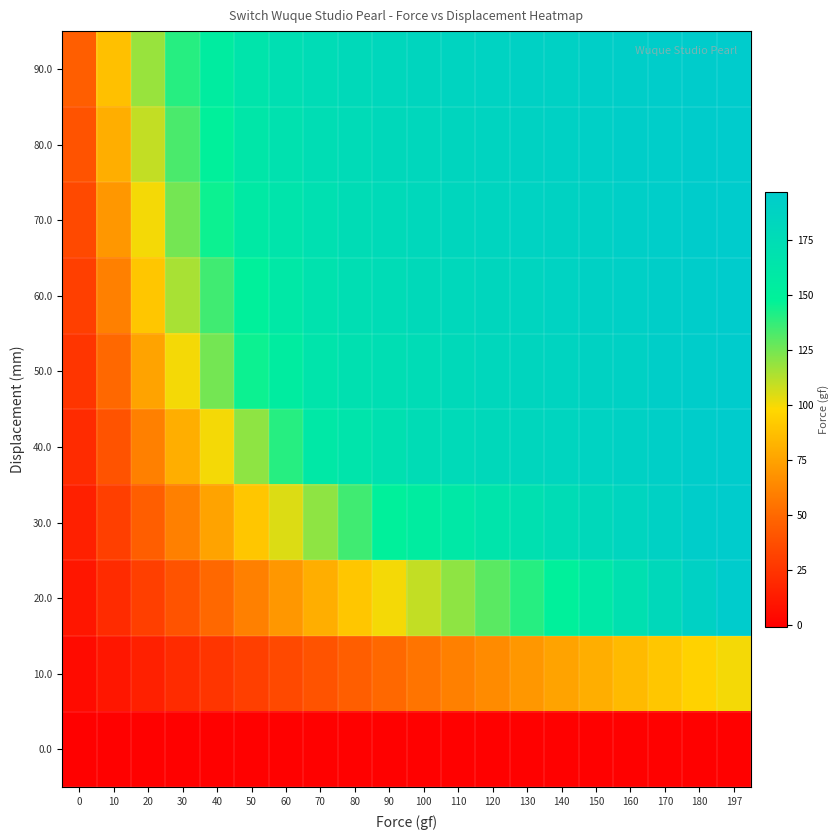

Reading left to right, what are all the values shown in this chart?

0.0: 0=0	10=0	20=0	30=0	40=0	50=0	60=0	70=0	80=0	90=0	100=0	110=0	120=0	130=0	140=0	150=0	160=0	170=0	180=0	197=0
10.0: 0=5	10=10	20=15	30=20	40=25	50=30	60=35	70=40	80=45	90=50	100=55	110=60	120=65	130=70	140=75	150=80	160=85	170=90	180=95	197=100
20.0: 0=10	10=20	20=30	30=40	40=50	50=60	60=70	70=80	80=90	90=100	100=110	110=120	120=130	130=140	140=150	150=160	160=170	170=180	180=190	197=197
30.0: 0=15	10=30	20=45	30=60	40=75	50=90	60=105	70=120	80=135	90=150	100=155	110=160	120=165	130=170	140=175	150=180	160=185	170=190	180=195	197=197
40.0: 0=20	10=40	20=60	30=80	40=100	50=120	60=140	70=160	80=165	90=170	100=175	110=178	120=180	130=183	140=185	150=187	160=190	170=192	180=195	197=197
50.0: 0=25	10=50	20=75	30=100	40=125	50=145	60=155	70=165	80=170	90=173	100=176	110=179	120=182	130=184	140=186	150=188	160=190	170=193	180=195	197=197
60.0: 0=30	10=60	20=90	30=115	40=135	50=150	60=160	70=168	80=173	90=176	100=179	110=181	120=183	130=185	140=187	150=189	160=191	170=193	180=195	197=197
70.0: 0=35	10=70	20=100	30=125	40=145	50=158	60=165	70=171	80=175	90=178	100=181	110=183	120=185	130=187	140=188	150=190	160=192	170=194	180=196	197=197
80.0: 0=40	10=80	20=110	30=133	40=150	50=162	60=169	70=174	80=177	90=180	100=182	110=184	120=186	130=188	140=189	150=191	160=193	170=194	180=196	197=197
90.0: 0=45	10=88	20=118	30=140	40=155	50=165	60=172	70=176	80=179	90=182	100=184	110=186	120=187	130=189	140=190	150=192	160=193	170=195	180=196	197=197